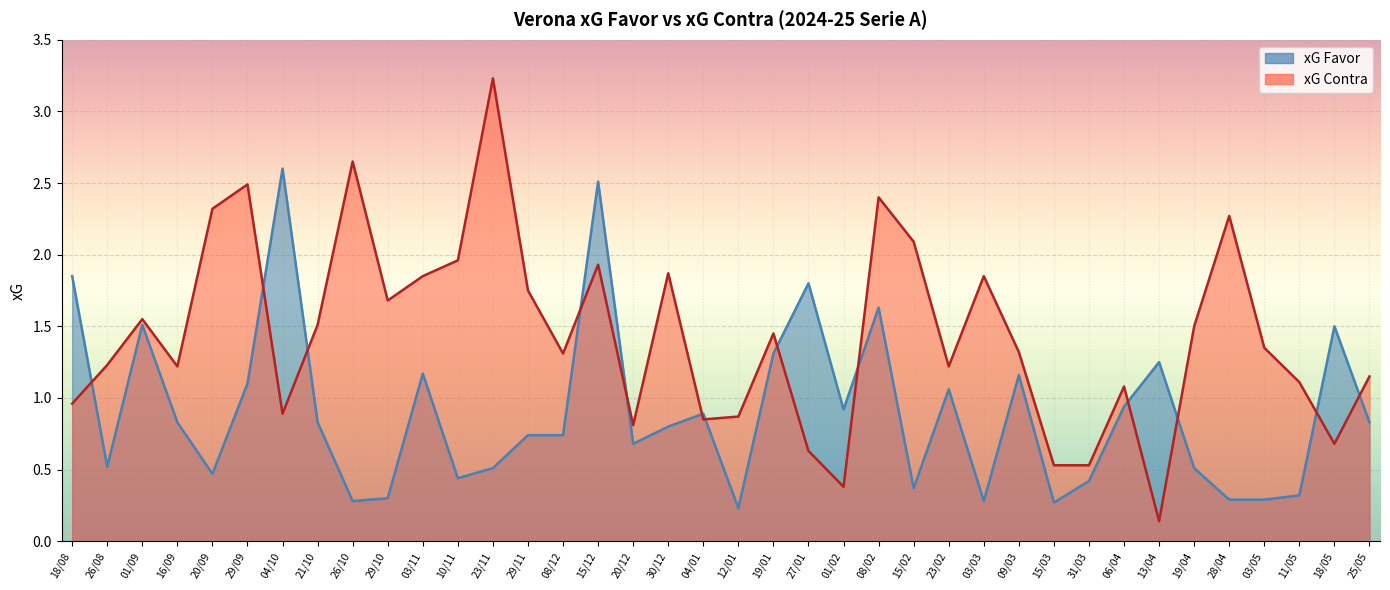

Which series changed the most between 27/01 and 15/02?

xG Contra